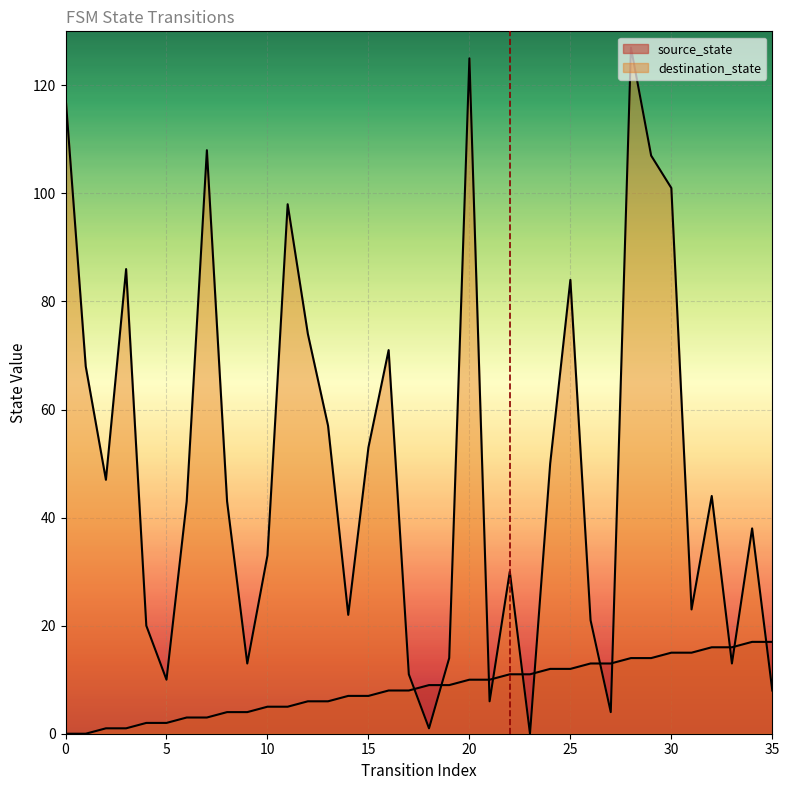

True or false: source_state has more than 0 points higher than both neighbors.

False